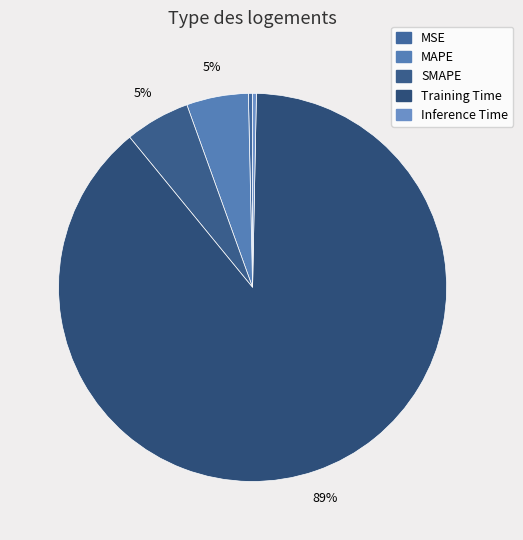

To the nearest percent, what is the difference between the MSE and MAPE slice percentages?

5%